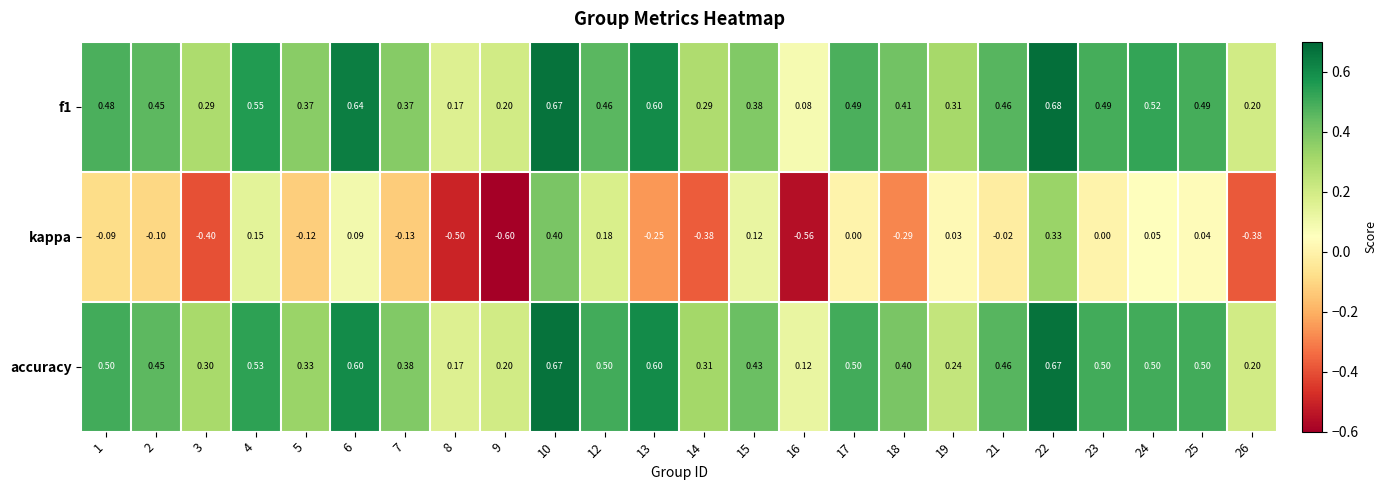

Which series has the largest total across all categories?

accuracy